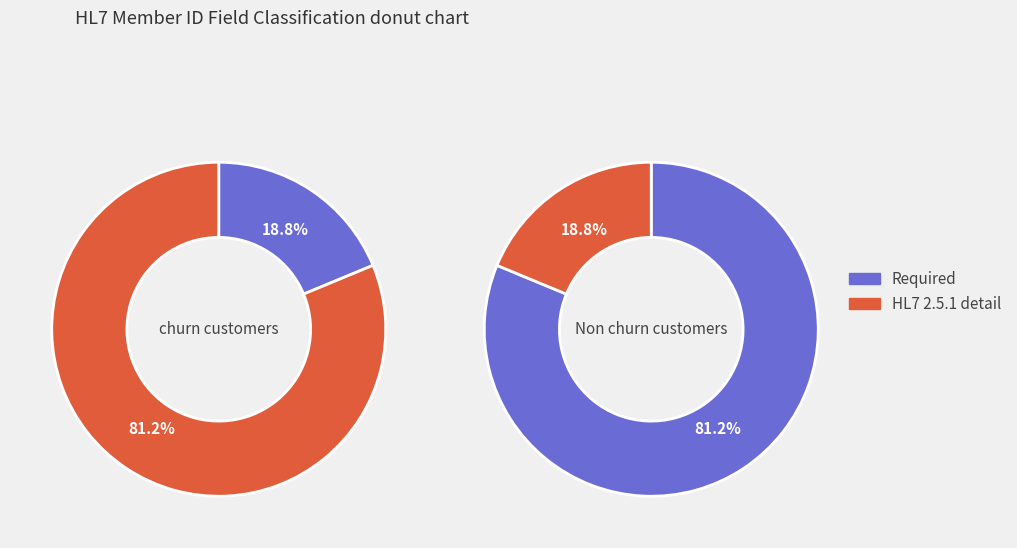

What is the largest slice in the pie chart?

Required